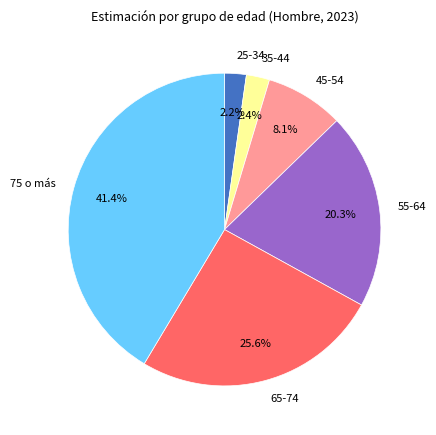

The 25-34 slice represents 2% of the pie. True or false?

True